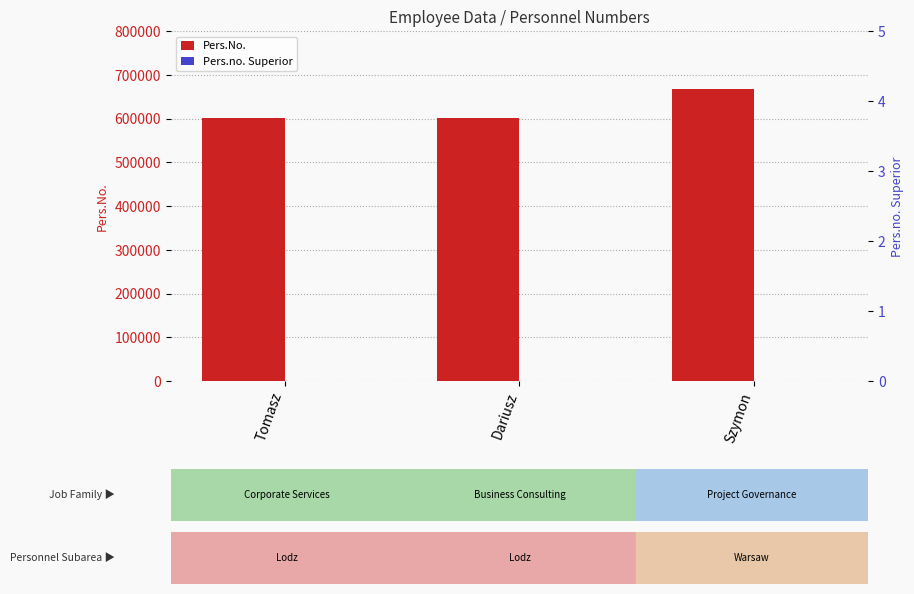

Is the value of Pers.no. Superior at Szymon greater than the value of Pers.No. at Dariusz?

No